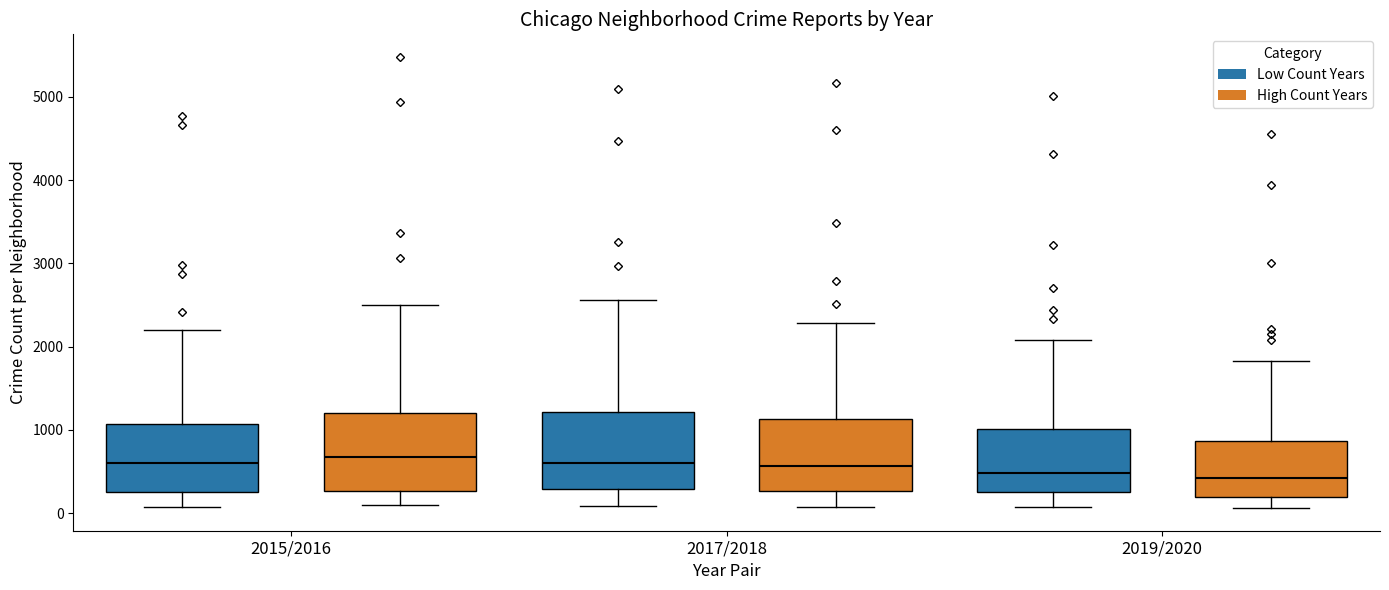

Reading left to right, read every box against the y-axis: the position of its median line, the range the box covers, and the ends of its whiskers. The values are not printed on the chart, so give them approximately, as read against the axis.

2015/2016 (Low Count Years): median 600, box 300 to 1100, whiskers 100 to 2200
2015/2016 (High Count Years): median 700, box 300 to 1200, whiskers 100 to 2500
2017/2018 (Low Count Years): median 600, box 300 to 1200, whiskers 100 to 2600
2017/2018 (High Count Years): median 600, box 300 to 1100, whiskers 100 to 2300
2019/2020 (Low Count Years): median 500, box 300 to 1000, whiskers 100 to 2100
2019/2020 (High Count Years): median 400, box 200 to 900, whiskers 100 to 1800